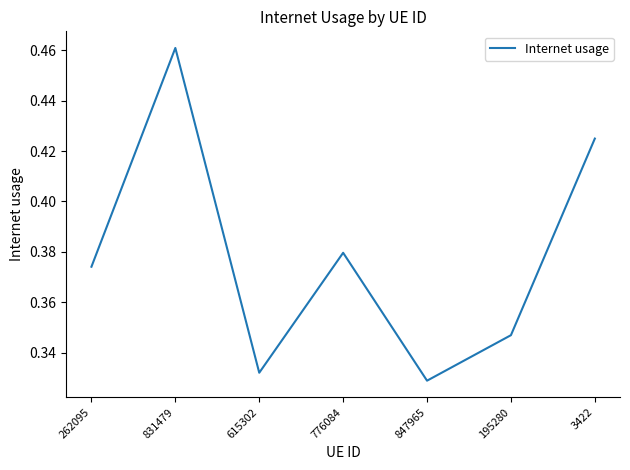

At which category does the chart reach its peak across all series?

831479